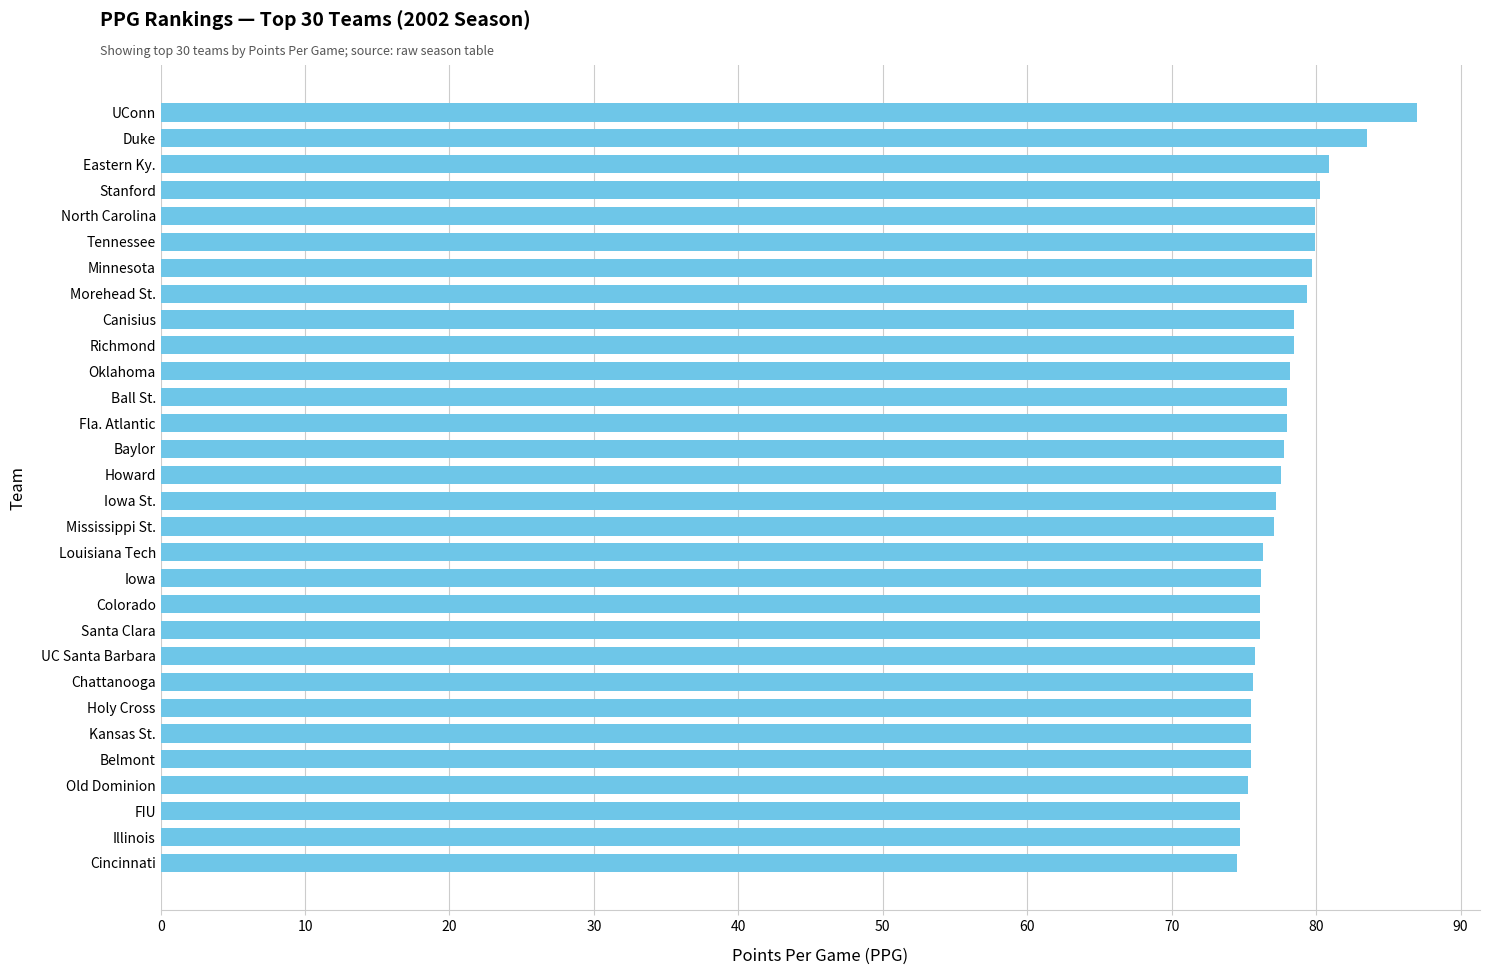

Which category has the highest value across all series?

UConn